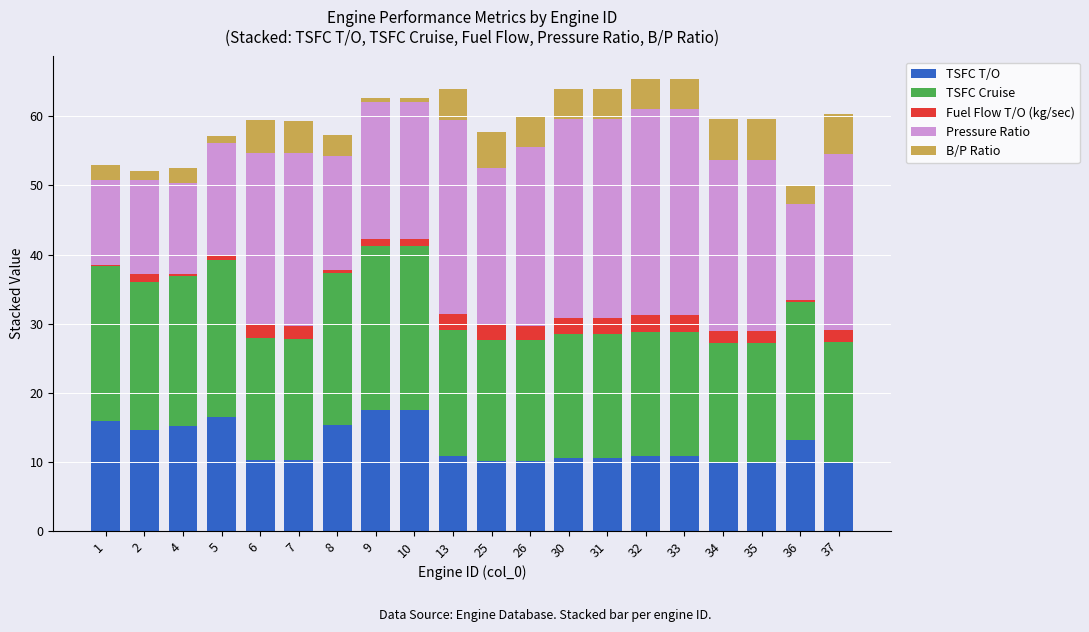

Which has a higher value, 25 or 4?

4